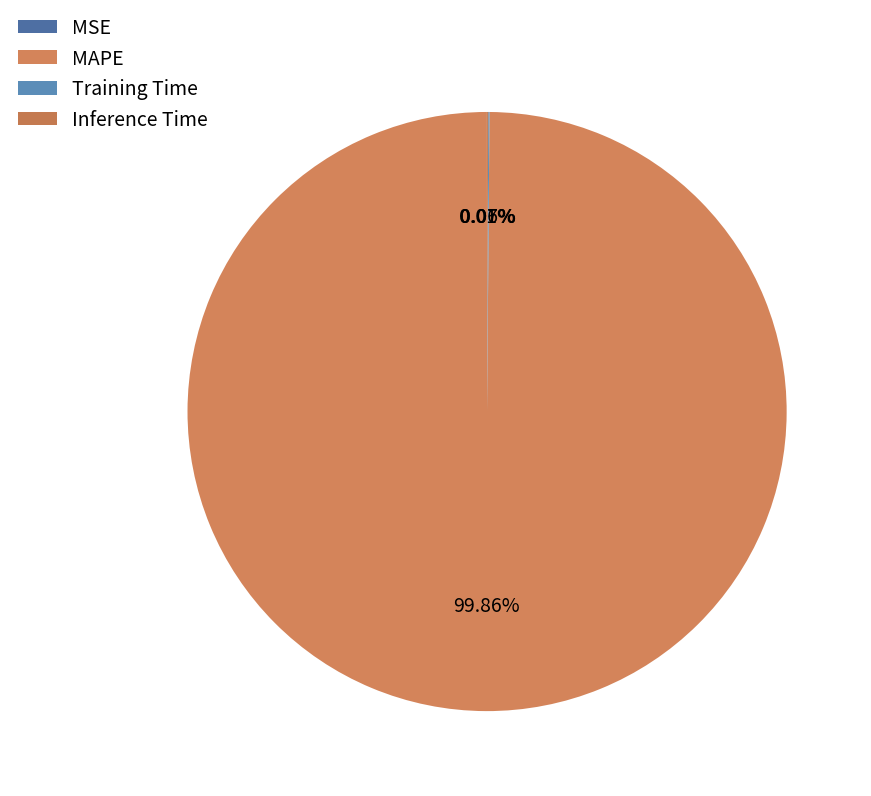

How much of the chart is everything except MAPE?

0.1%